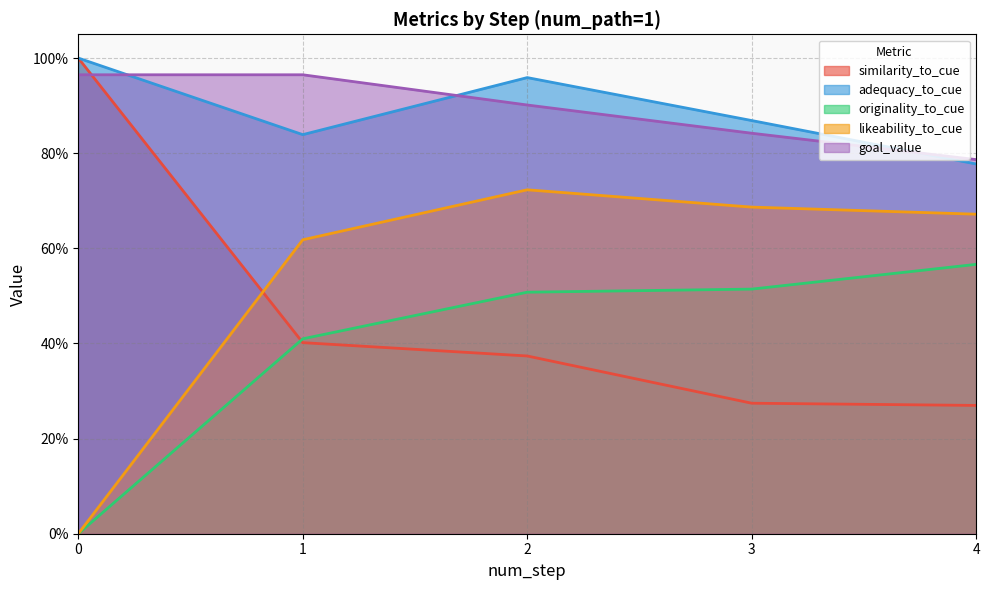

What are all the series names shown in the legend?

similarity_to_cue, adequacy_to_cue, originality_to_cue, likeability_to_cue, goal_value